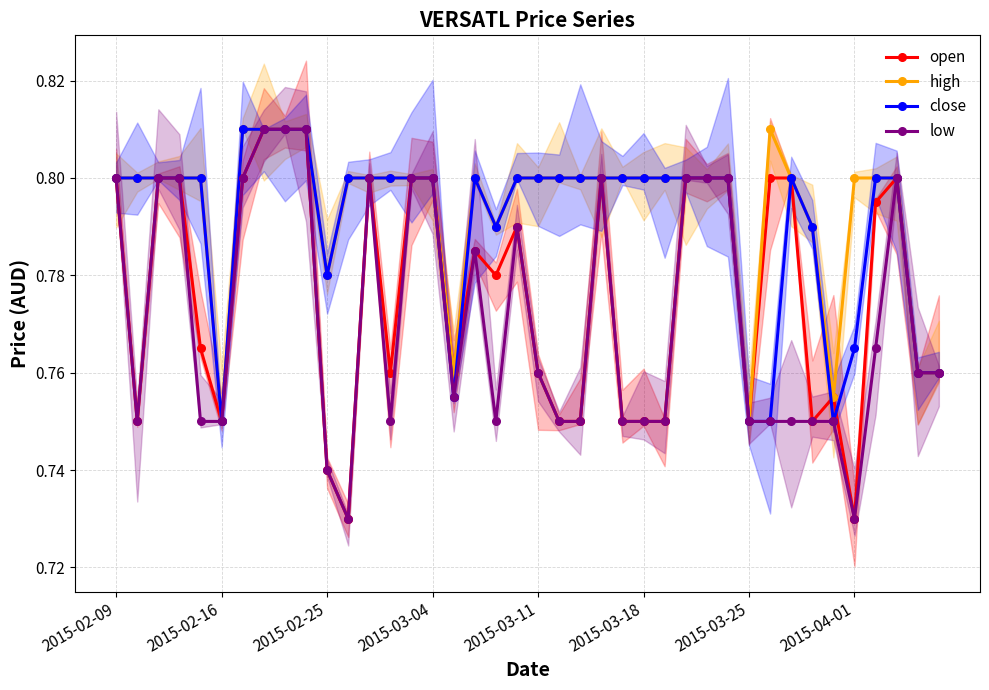

True or false: high and close cross at least once.

False